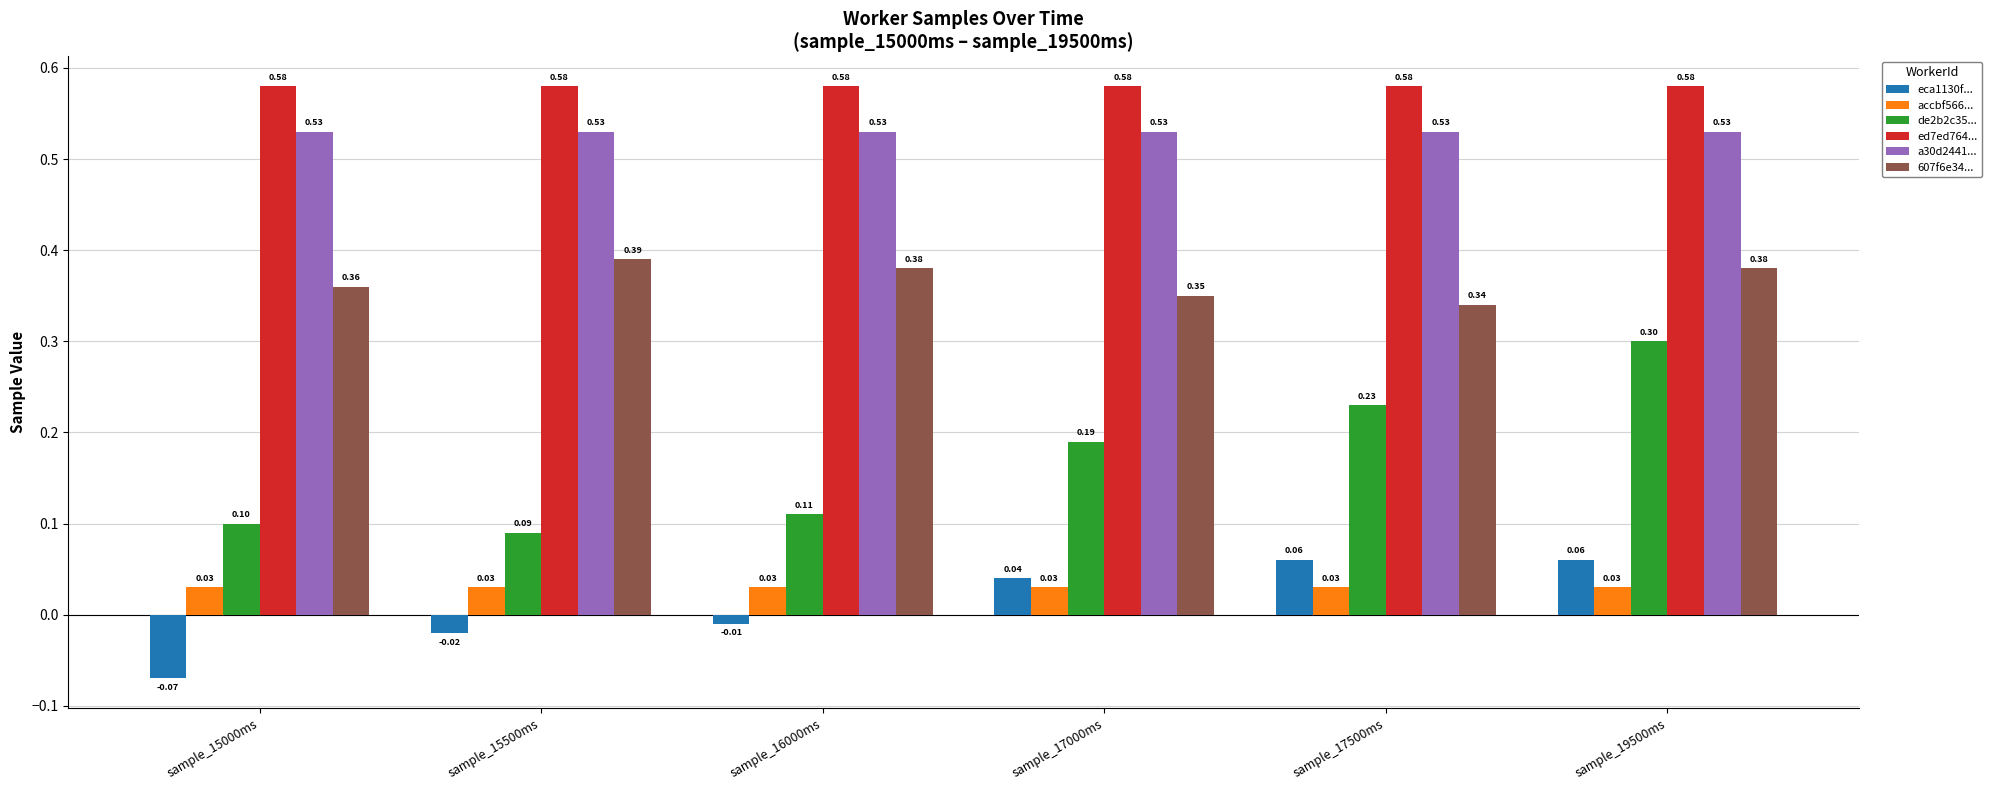

Which series changed the most between sample_16000ms and sample_17500ms?

de2b2c35...